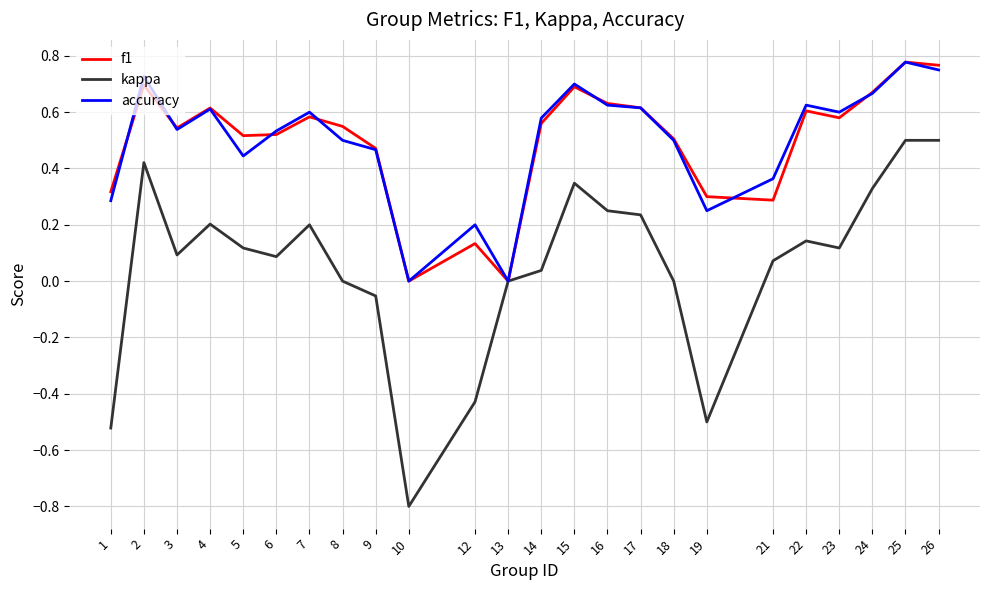

Is this an area chart (filled region under the line)?

No